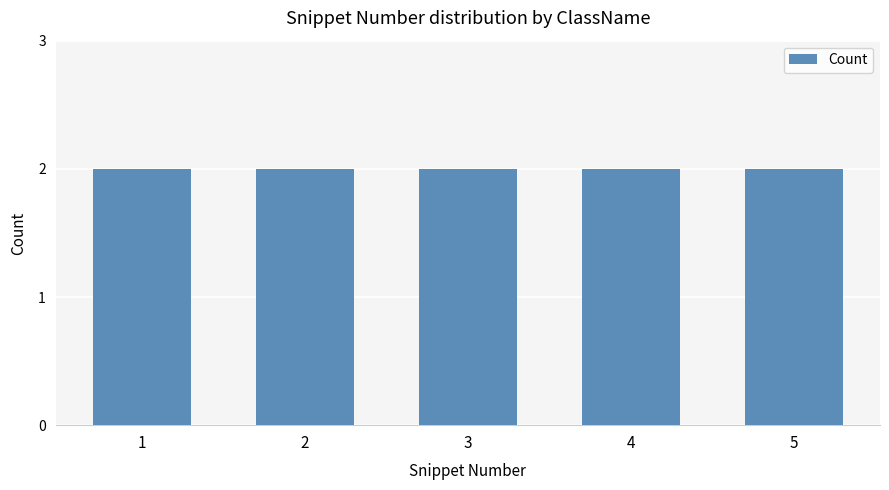

Where is the data nearest to the value 2?

3